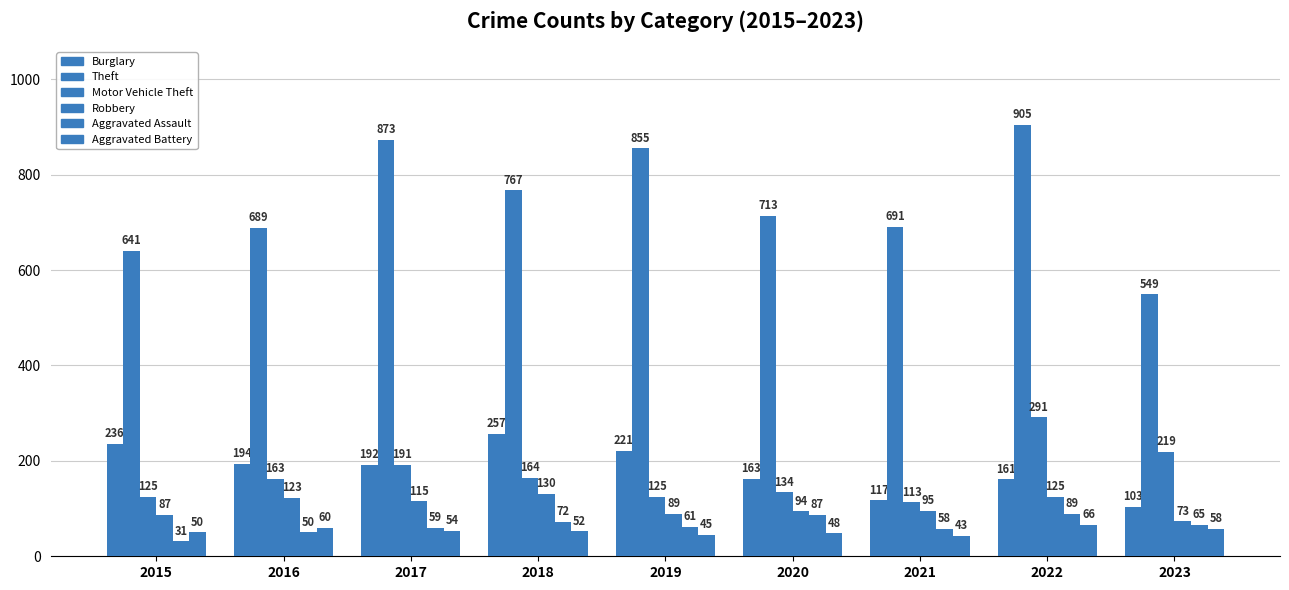

How many bars are there in total?

54